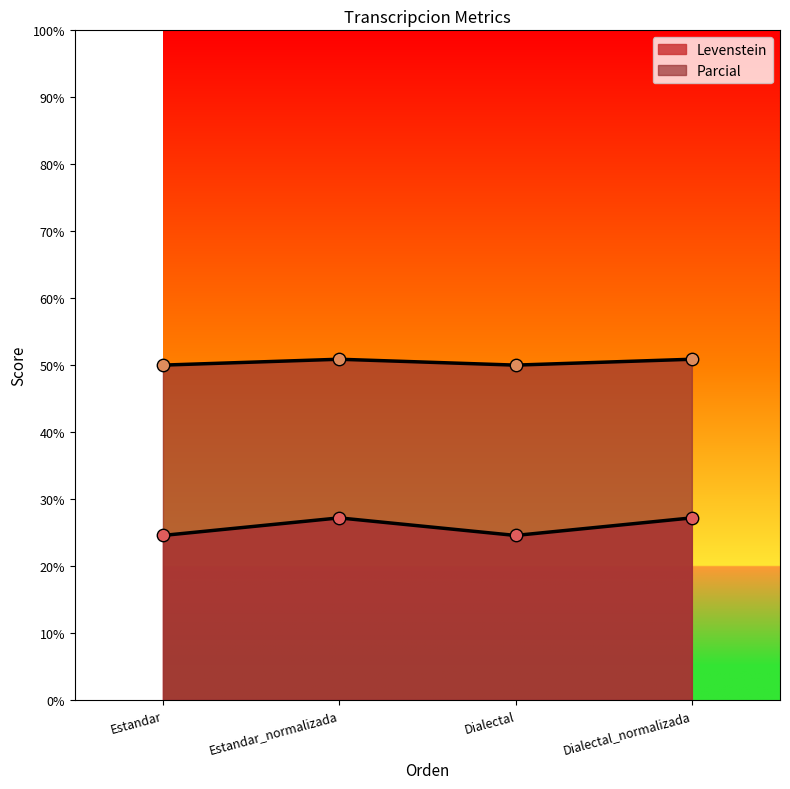

Which series contains the highest Y value?

Parcial